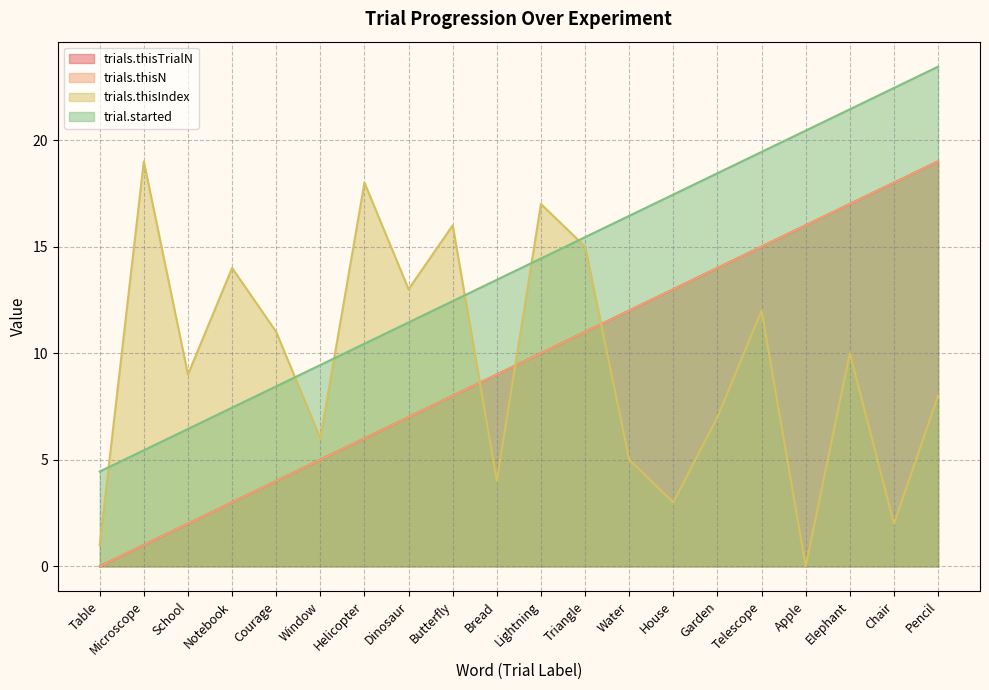

What is the label of the 1st point from the right?

Pencil